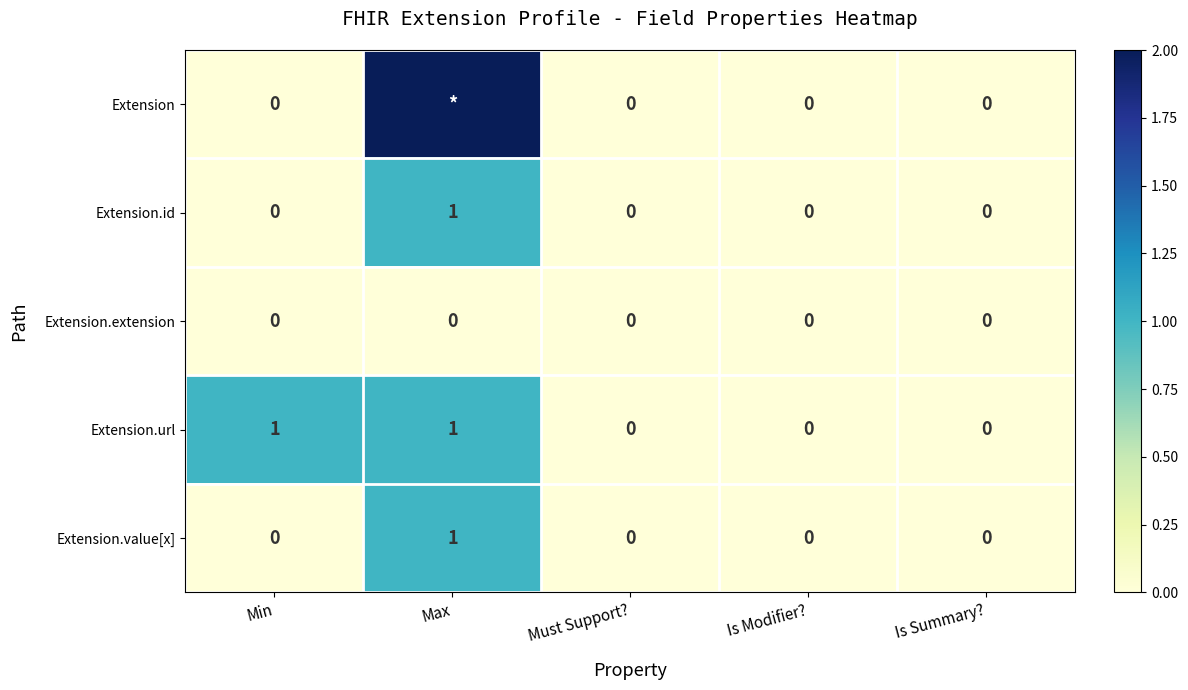

Which category has the highest value in the Extension.id series?

Max